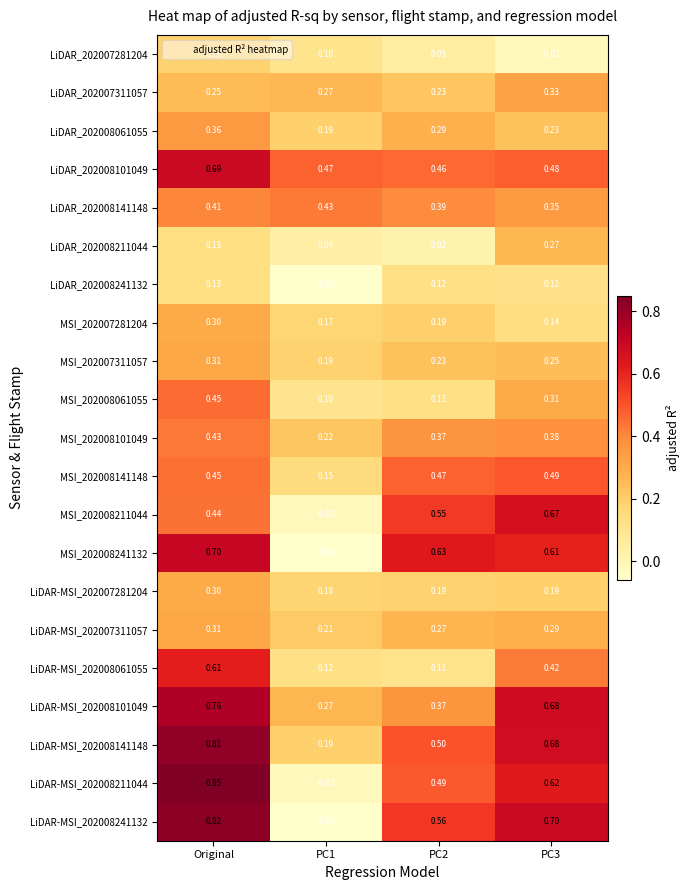

Is the value of MSI_202008211044 at PC2 greater than the value of MSI_202007311057 at PC1?

Yes